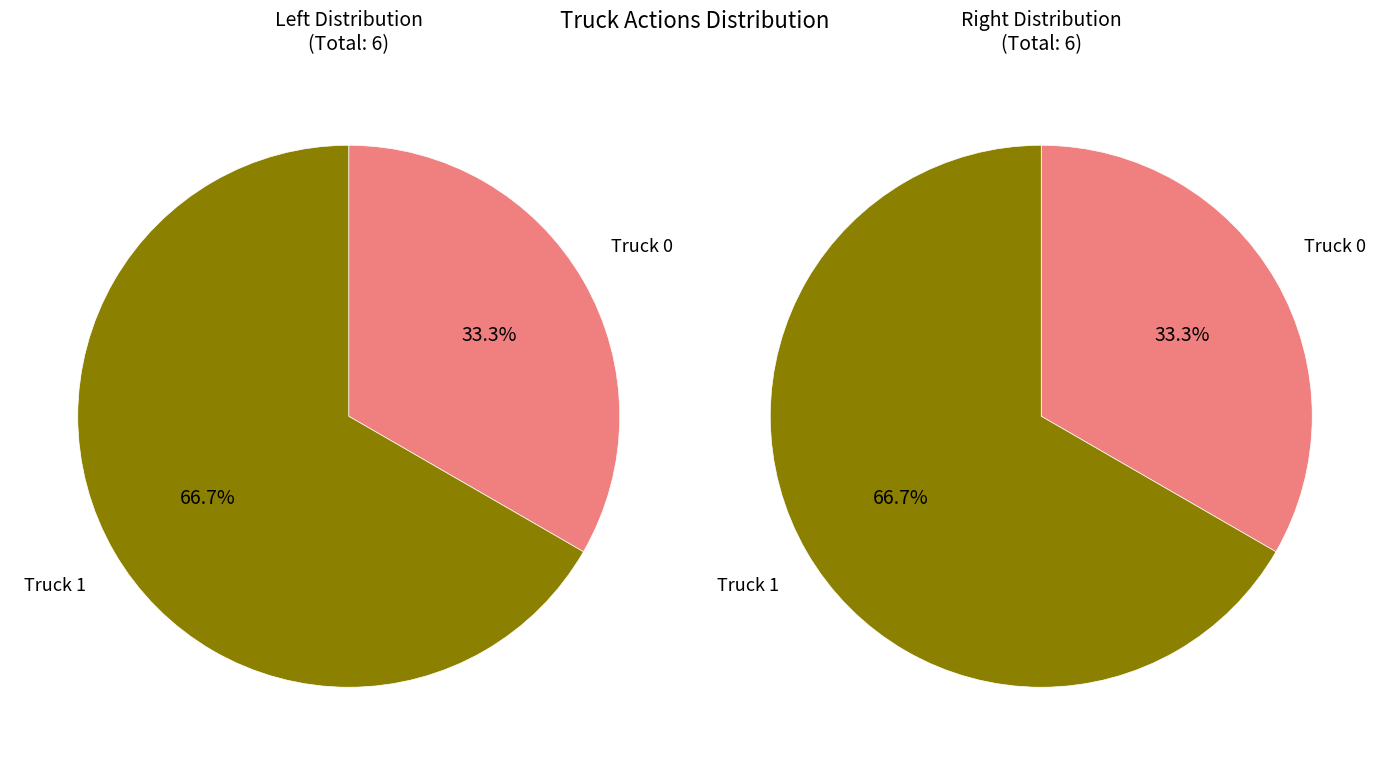

Which slice is the smallest?

Truck 0